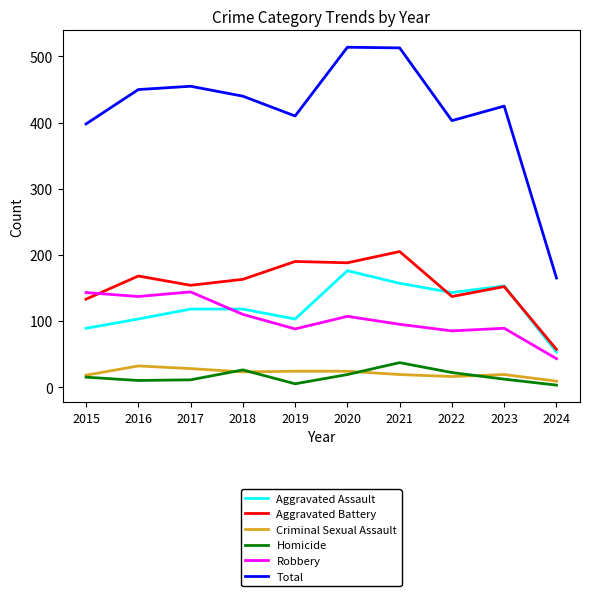

The value of Robbery at 2016 is 137. True or false?

True